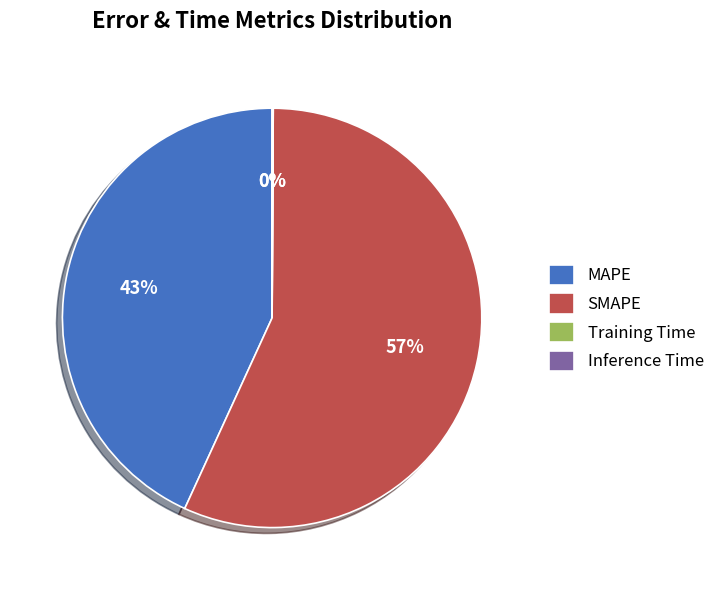

The SMAPE slice represents 70% of the pie. True or false?

False